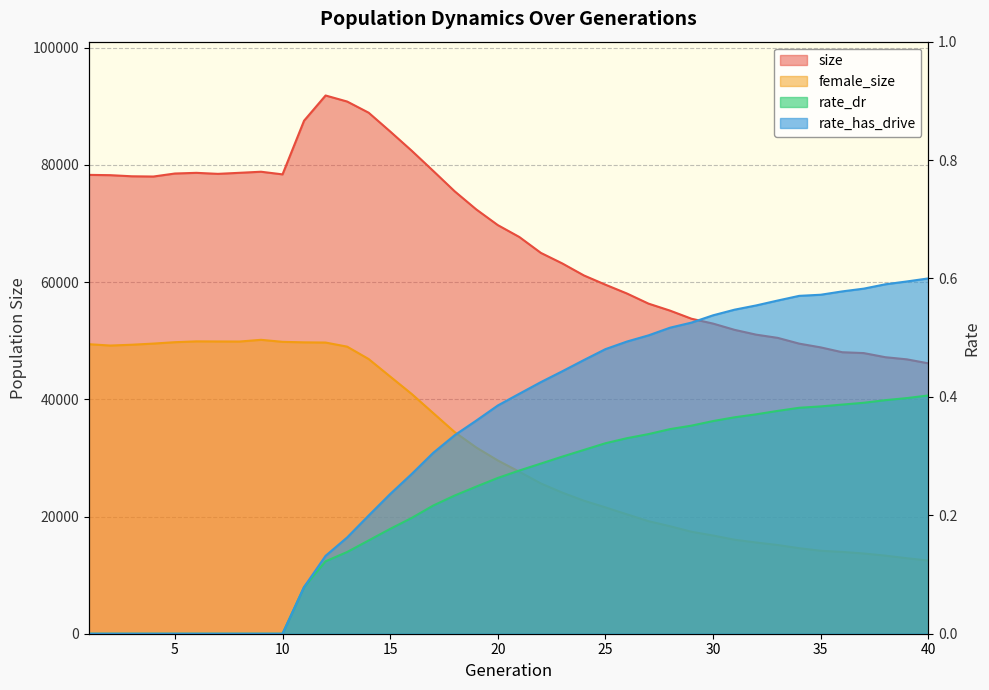

What value does the female_size series have at 4?

49513.0